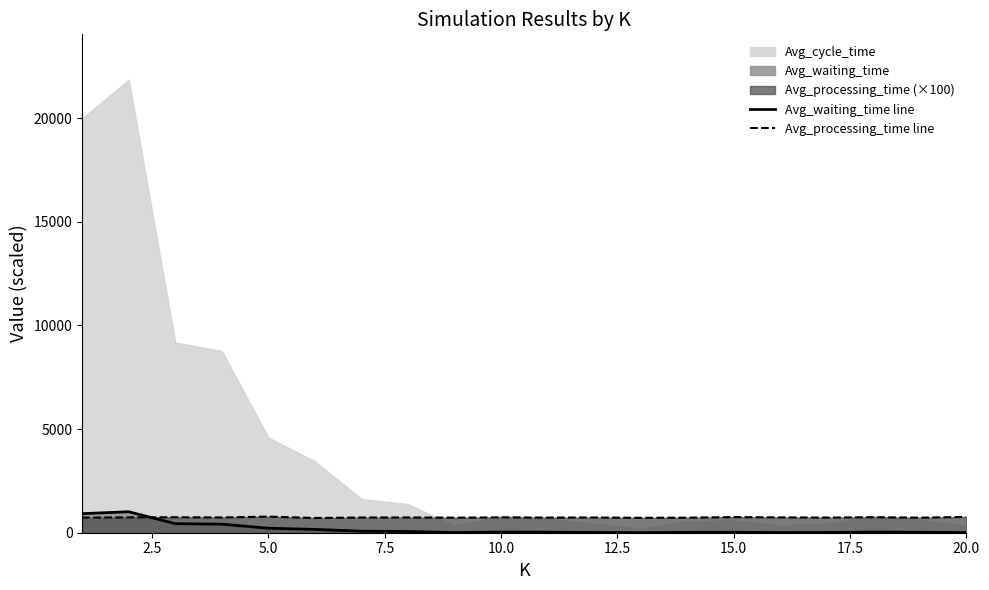

How many categories are shown in the chart?

20